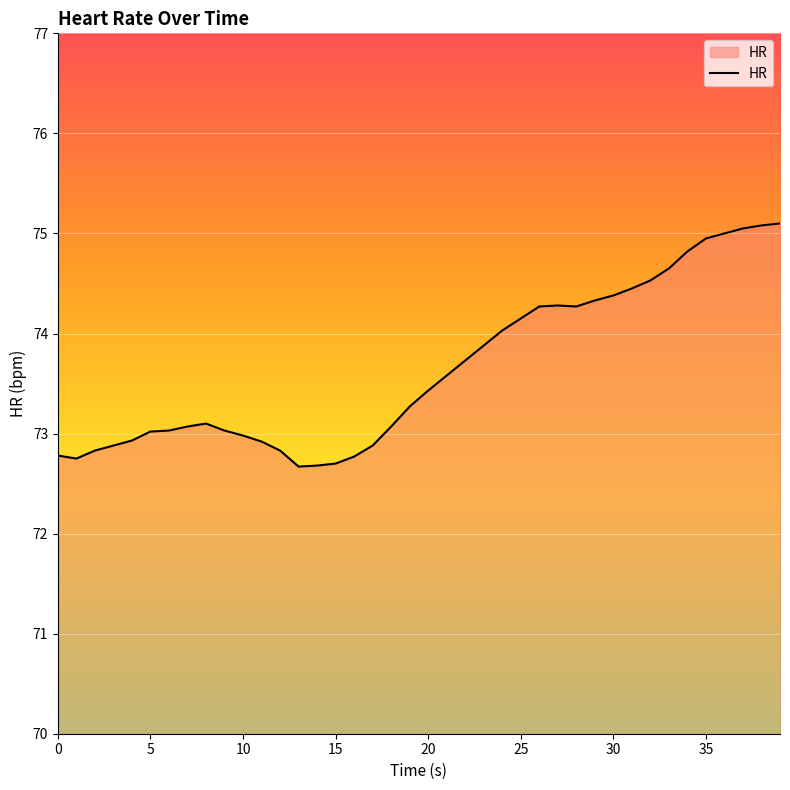

What is the difference between the maximum and minimum values?

2.4